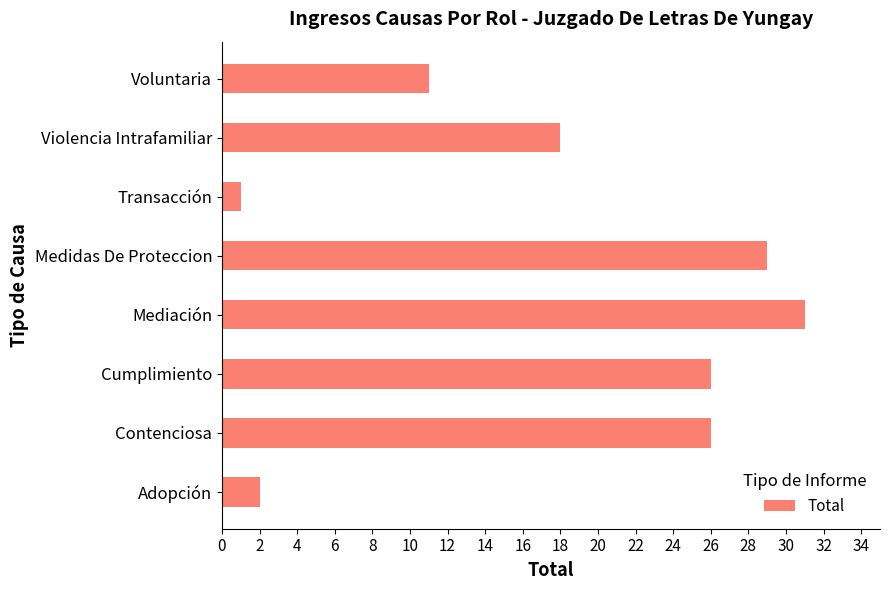

What is the minimum value shown in the chart?

1